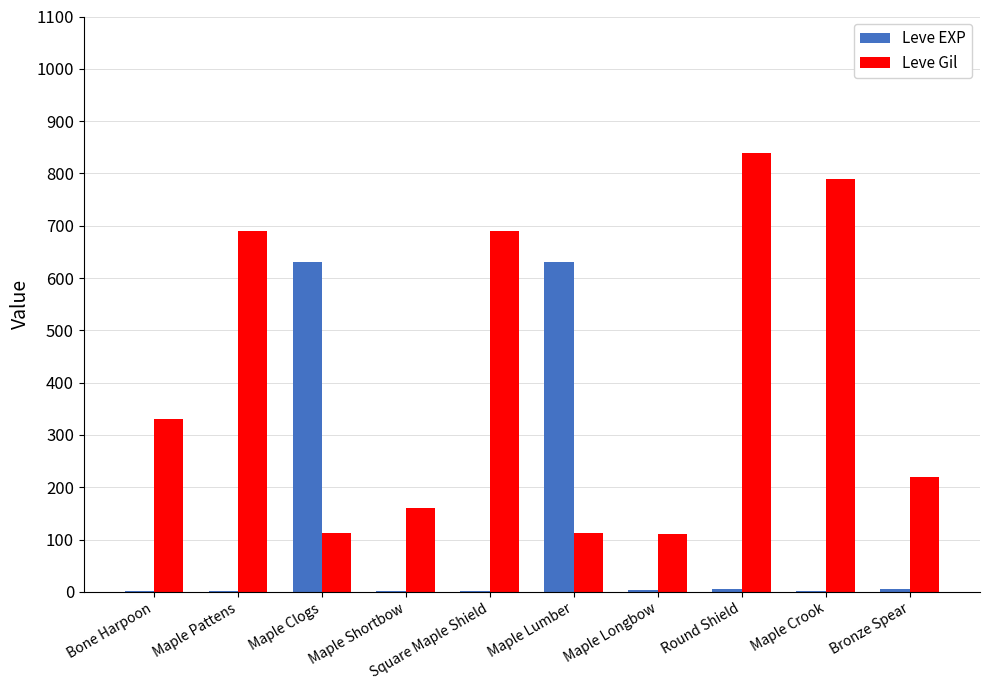

How many categories are shown in the chart?

10